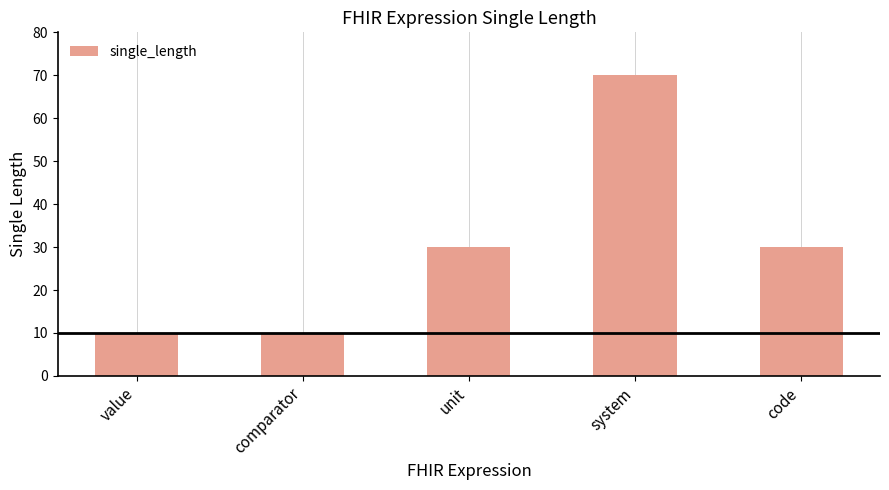

The value at code is 30. True or false?

True